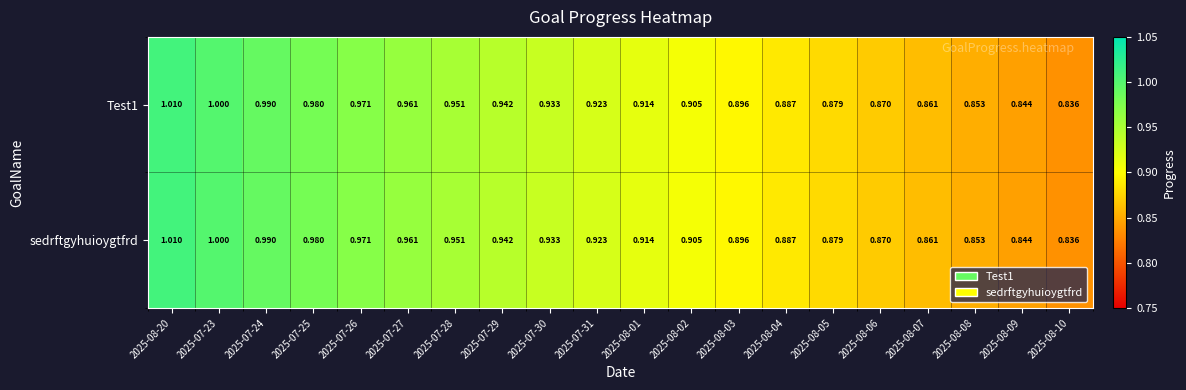

Is the value of Test1 at 2025-08-06 greater than the value of sedrftgyhuioygtfrd at 2025-07-27?

No